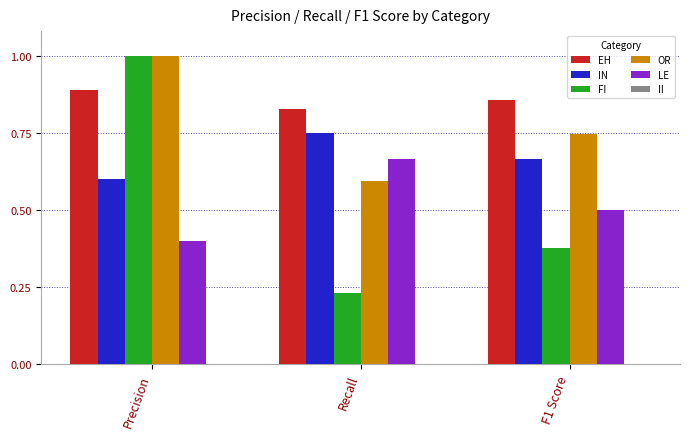

What is the difference between the highest and lowest values at F1 Score?

0.5